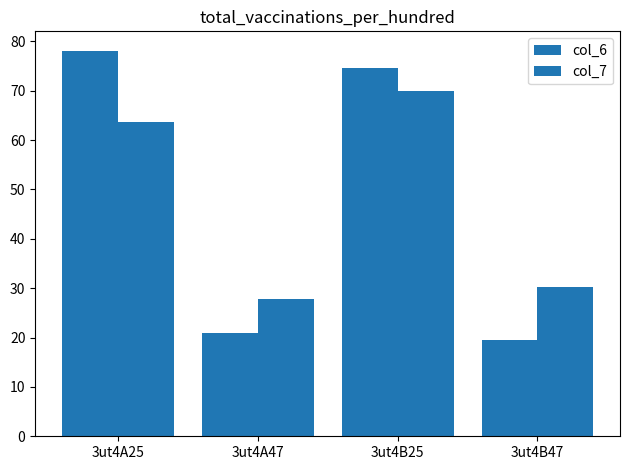

At which label is col_7 closest to 48?

3ut4A25